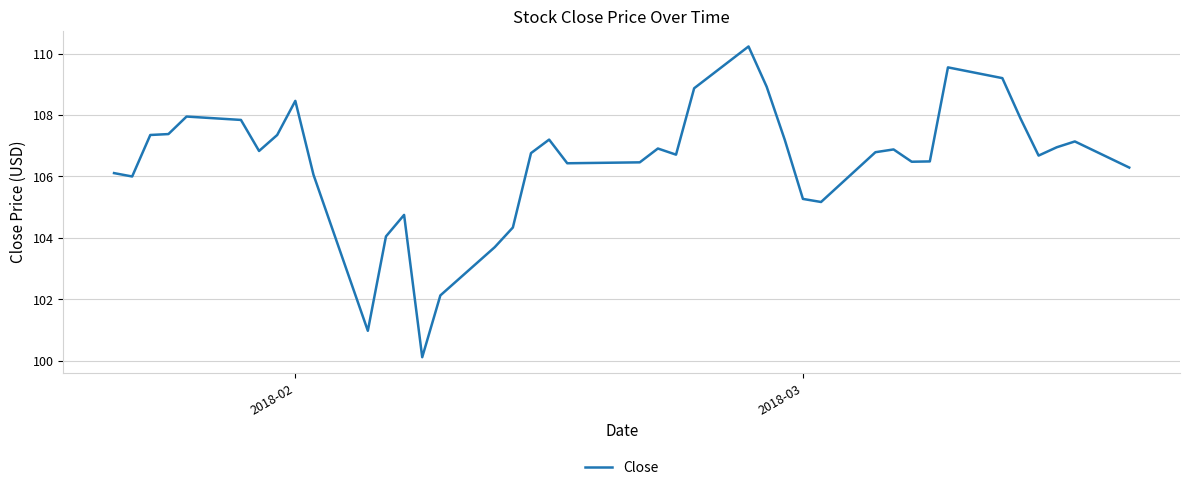

What is the smallest value displayed?

100.1